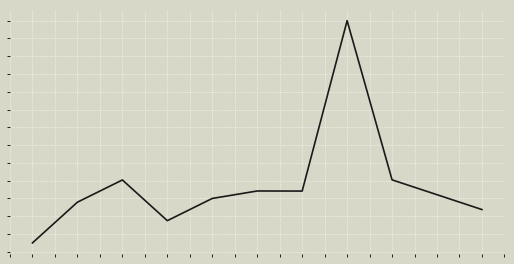

At which category does the data reach its first local valley?

3